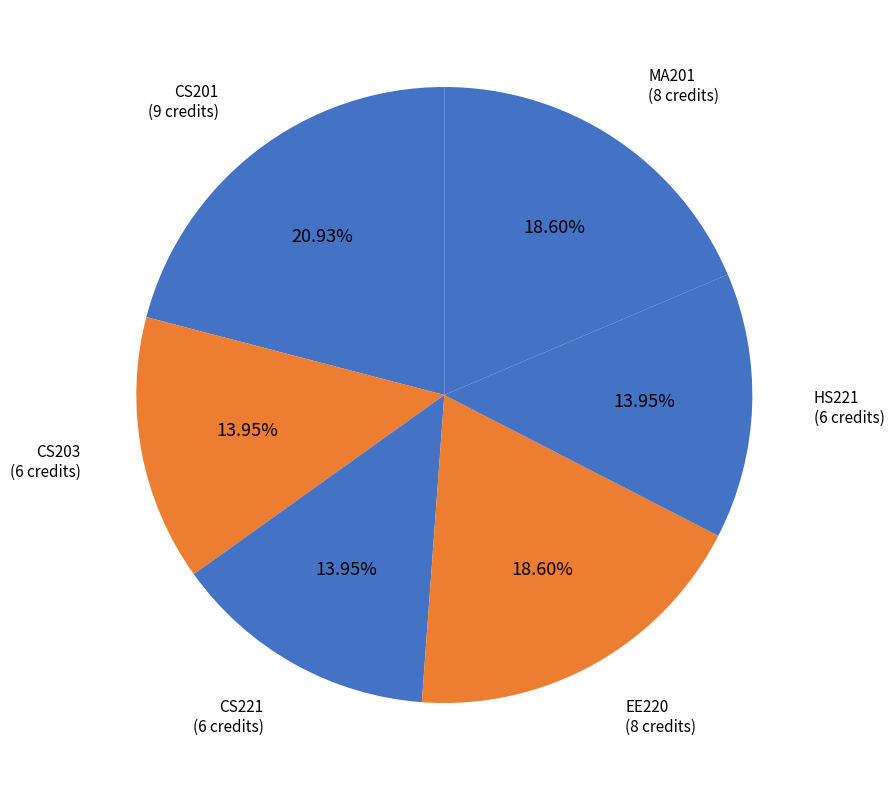

What is the ratio of the value at MA201 (8 credits) to the value at CS203 (6 credits)?

1.3